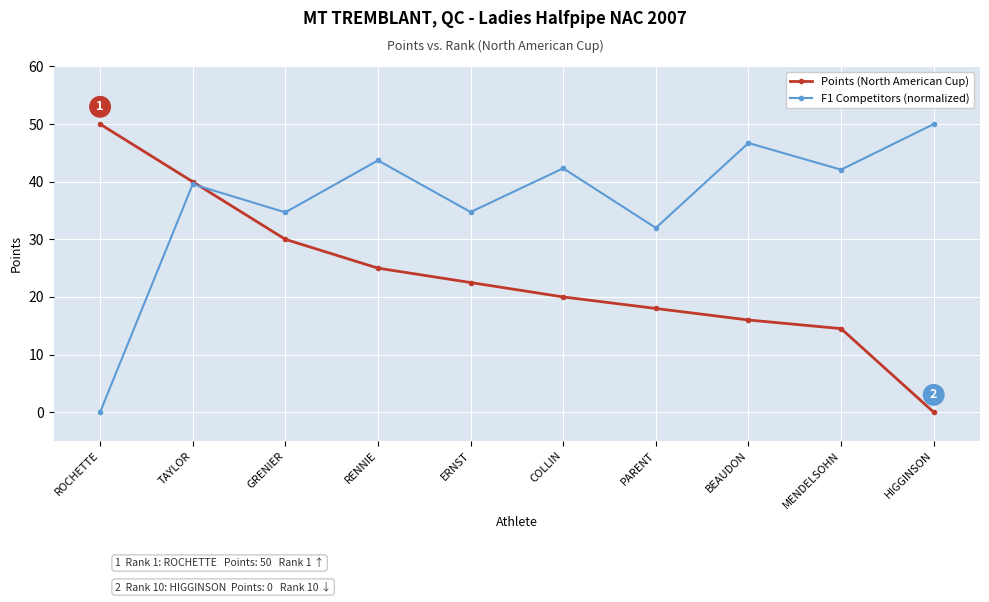

How many data points does each series have?

10